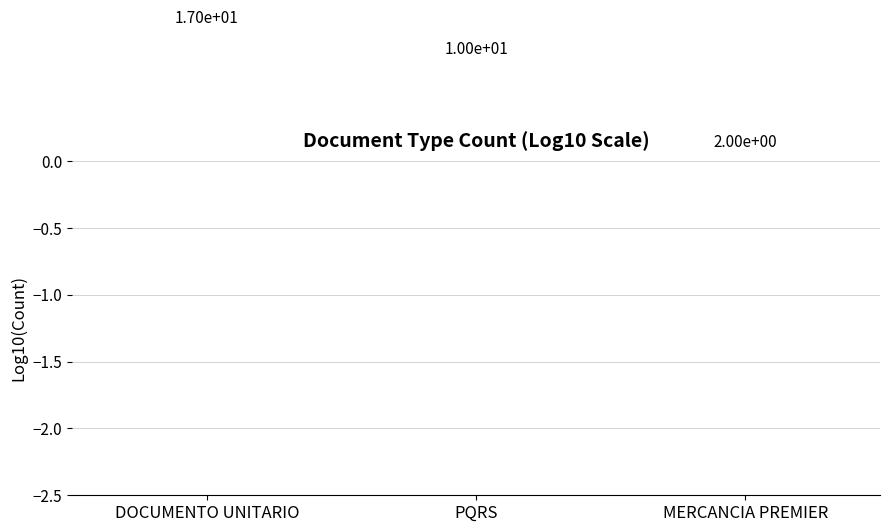

True or false: the data shows 0.4 at MERCANCIA PREMIER.

False